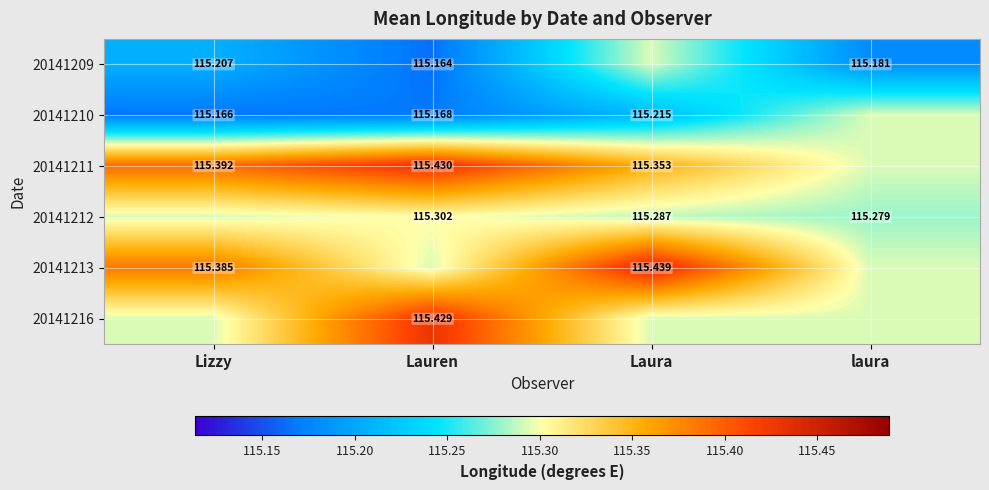

Is the value of 20141216 at Lauren greater than the value of 20141213 at Lizzy?

Yes